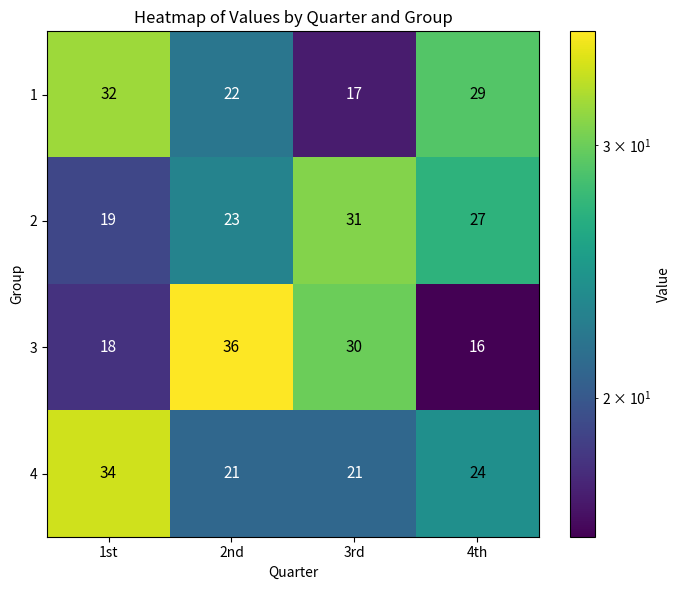

What is the smallest value displayed?

16